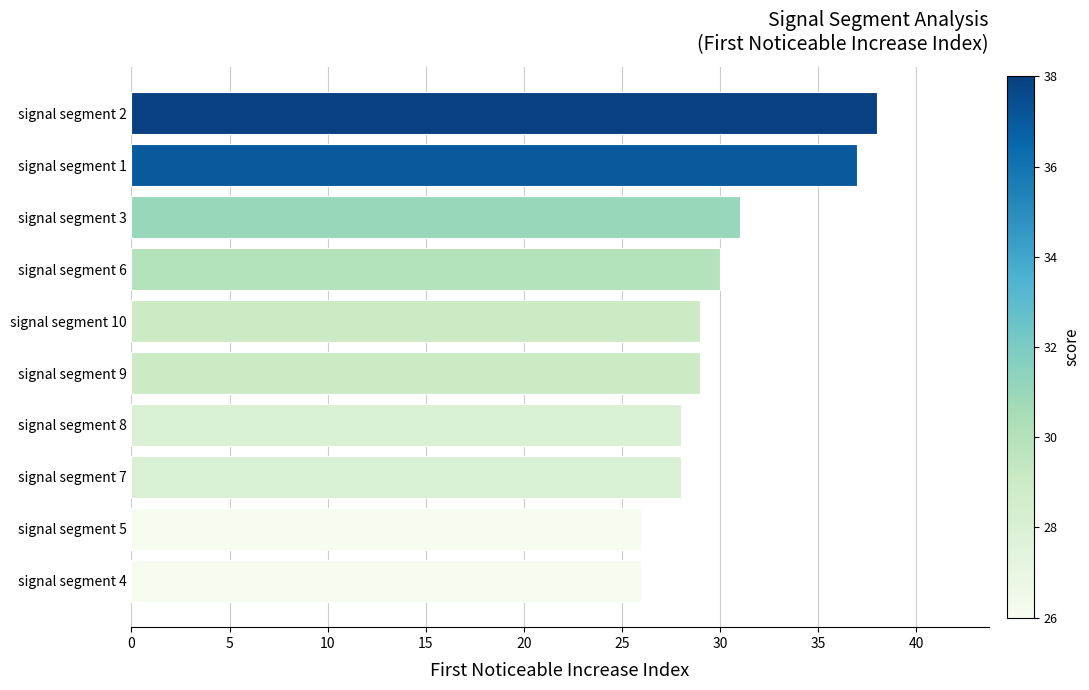

What is the minimum value shown in the chart?

26